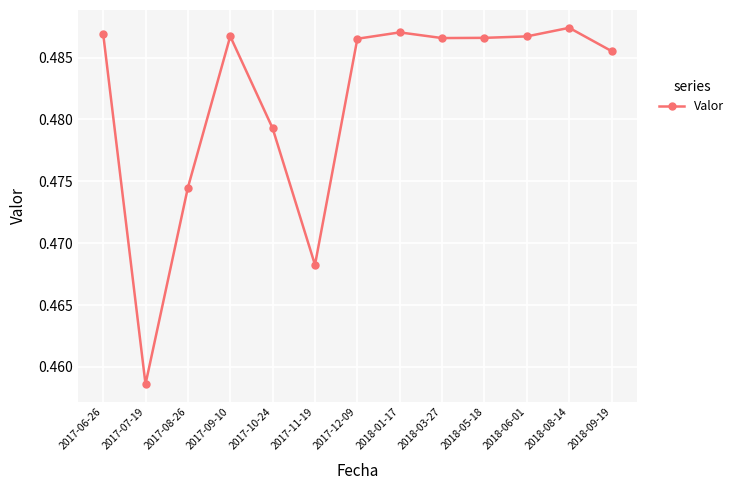

At which label is the value closest to 0?

2017-07-19